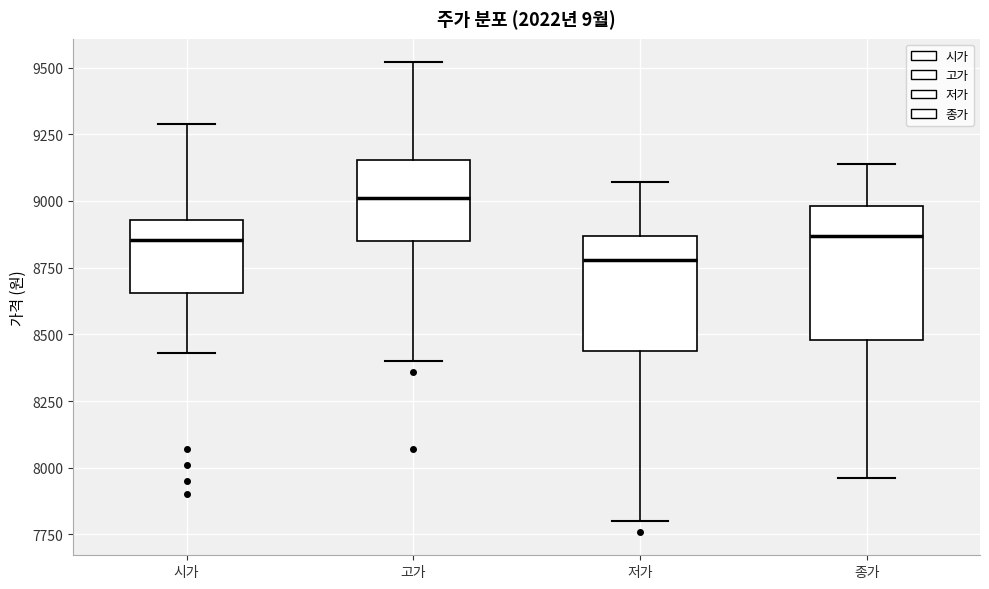

Reading left to right, transcribe this box plot: for each box, give where its median line is, the range the box spans, and where its two whiskers end, as read against the y-axis. The values are not printed on the chart, so give them approximately, as read against the axis.

시가: median 8850, box 8650 to 8950, whiskers 8450 to 9300
고가: median 9000, box 8850 to 9150, whiskers 8400 to 9500
저가: median 8800, box 8450 to 8850, whiskers 7800 to 9050
종가: median 8850, box 8500 to 9000, whiskers 7950 to 9150